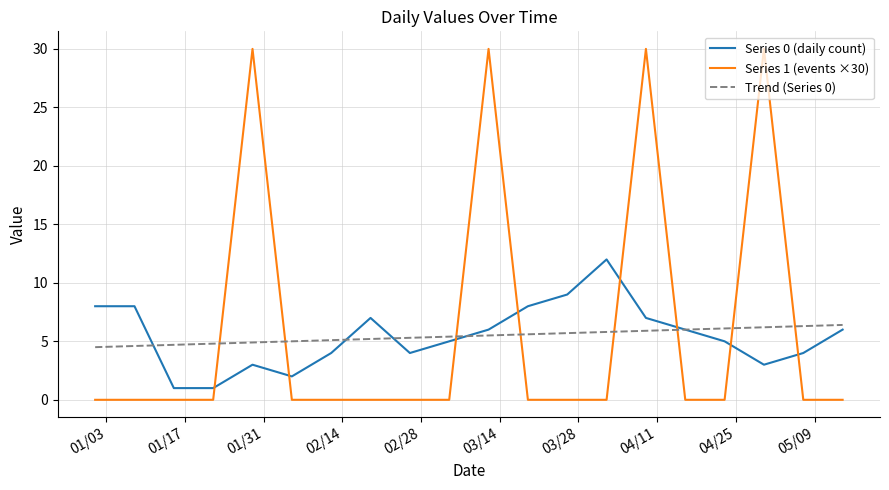

What is the sum of all Series 1 (events ×30) values?

120.0